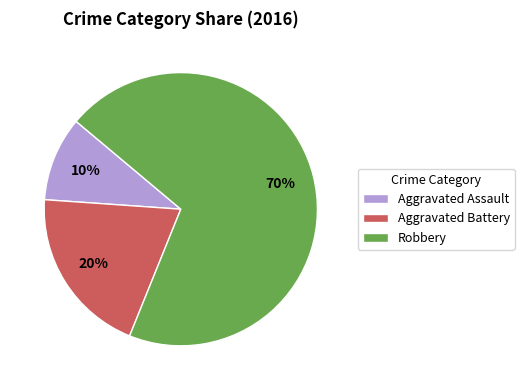

Count the number of slices in the pie.

3